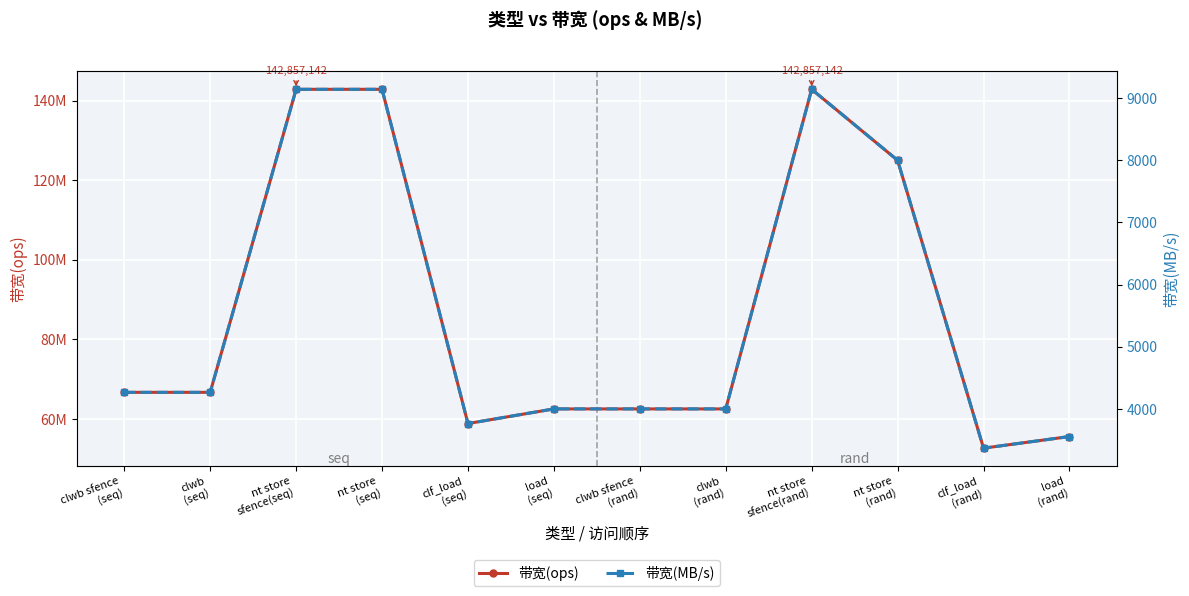

Reading left to right, transcribe all the data shown in this chart.

带宽(ops): 66666666	66666666	142857142	142857142	58823529	62500000	62500000	62500000	142857142	125000000	52631578	55555555
带宽(MB/s): 4266	4266	9142	9142	3764	4000	4000	4000	9142	8000	3368	3555